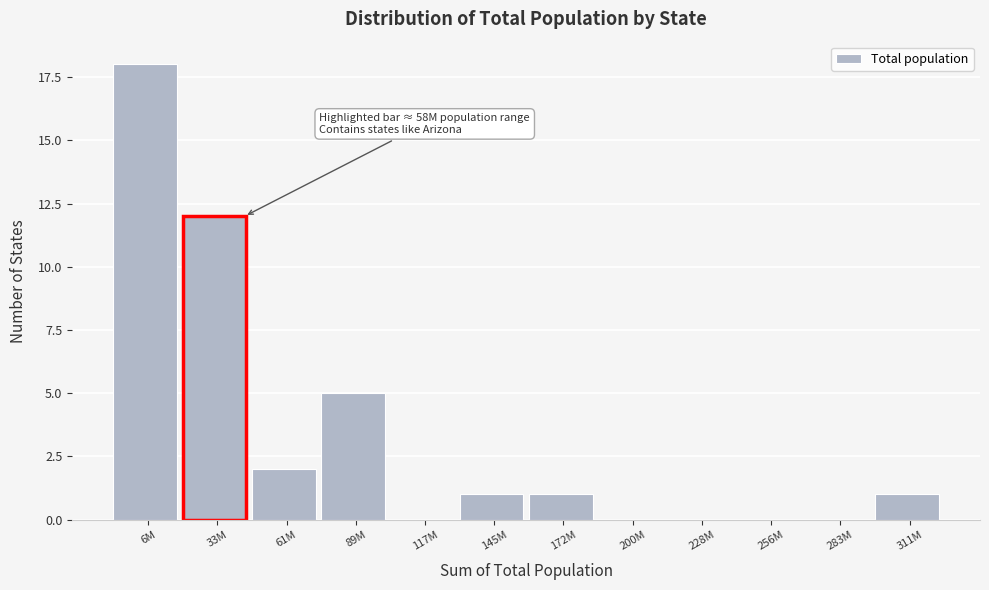

Reading left to right, transcribe all the data shown in this chart.

6M=18	33M=12	61M=2	89M=5	117M=0	145M=1	172M=1	200M=0	228M=0	256M=0	283M=0	311M=1